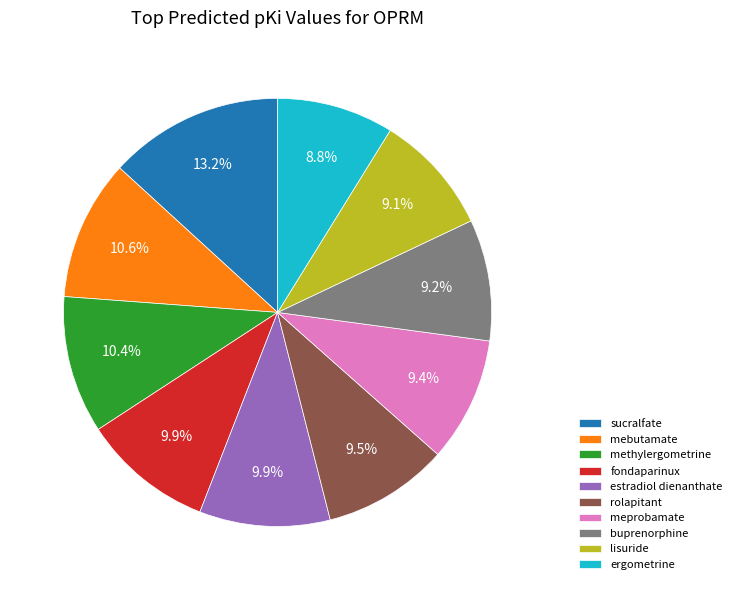

To the nearest percent, what is the difference between the buprenorphine and methylergometrine slice percentages?

1%